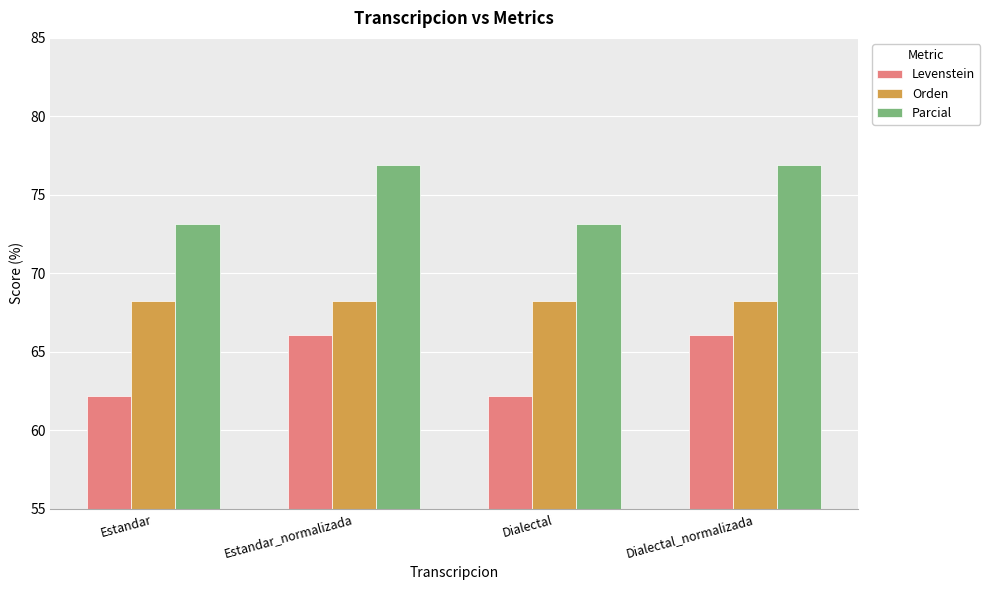

List the series in order of their peak value, highest first.

Parcial, Orden, Levenstein